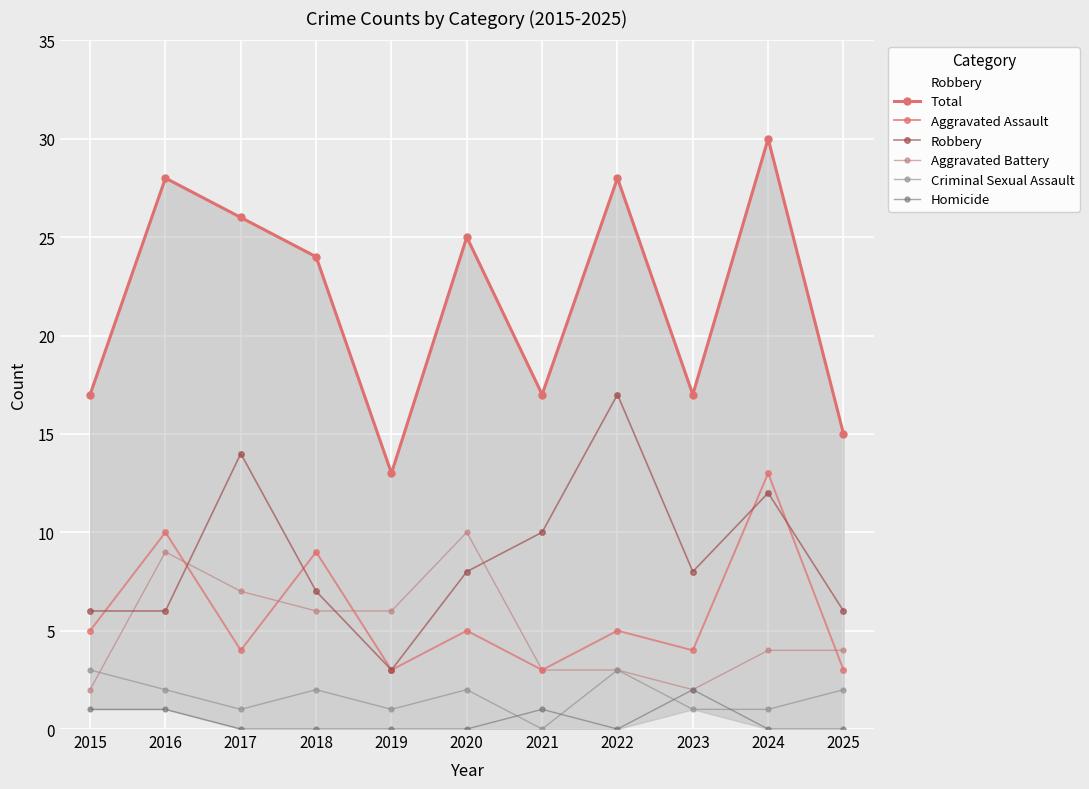

What are all the series names shown in the legend?

Total, Aggravated Assault, Robbery, Aggravated Battery, Criminal Sexual Assault, Homicide